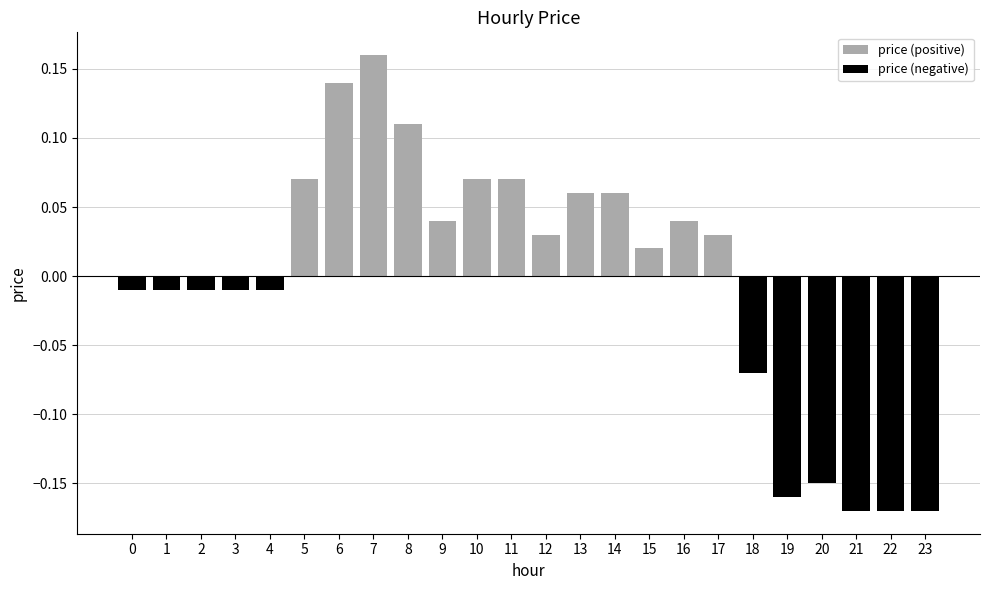

Reading right to left, extract all data points from this chart.

price (positive): 23=0.0	22=0.0	21=0.0	20=0.0	19=0.0	18=0.0	17=0.0	16=0.0	15=0.0	14=0.1	13=0.1	12=0.0	11=0.1	10=0.1	9=0.0	8=0.1	7=0.2	6=0.1	5=0.1	4=0.0	3=0.0	2=0.0	1=0.0	0=0.0
price (negative): 23=-0.2	22=-0.2	21=-0.2	20=-0.1	19=-0.2	18=-0.1	17=0.0	16=0.0	15=0.0	14=0.0	13=0.0	12=0.0	11=0.0	10=0.0	9=0.0	8=0.0	7=0.0	6=0.0	5=0.0	4=-0.0	3=-0.0	2=-0.0	1=-0.0	0=-0.0